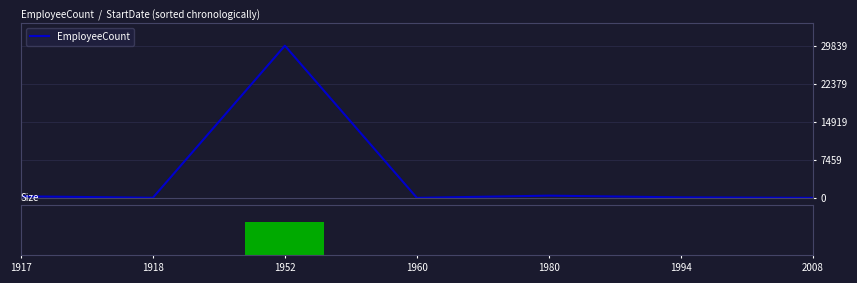

What is the average value of the Size series?

657.9